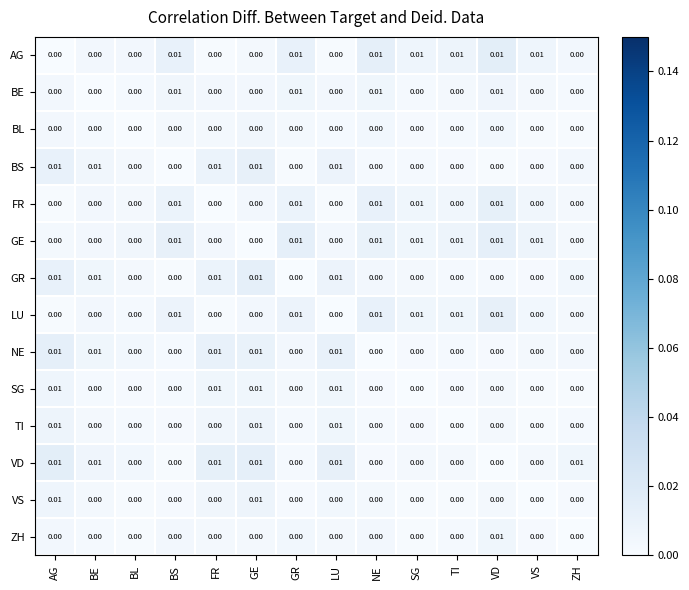

Is the value of FR at VD greater than the value of VD at BS?

Yes